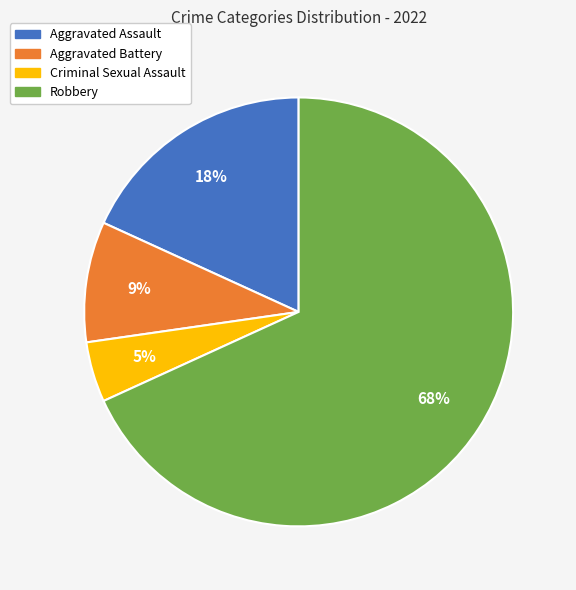

To the nearest percent, what is the average slice percentage?

25%